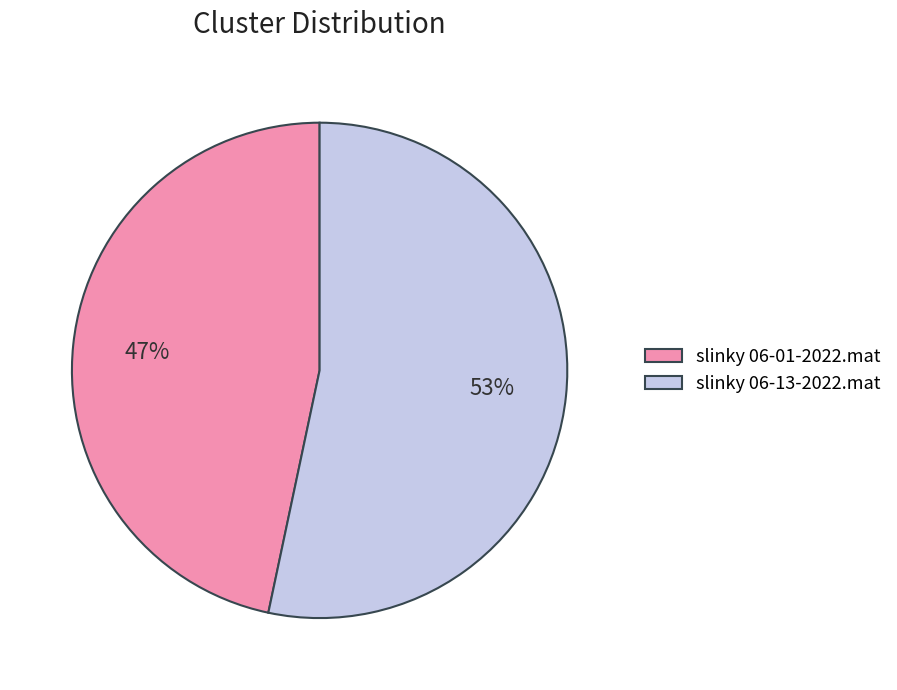

What percentage is the slinky 06-13-2022.mat slice, to the nearest percent?

53%